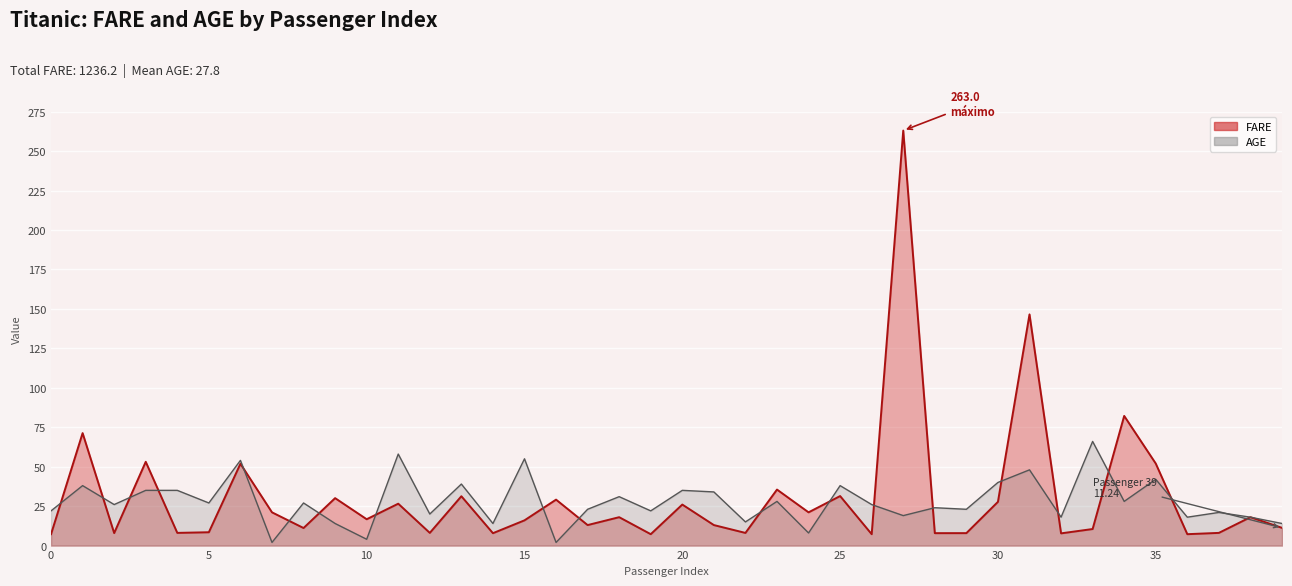

At which category does FARE reach its first local valley?

2